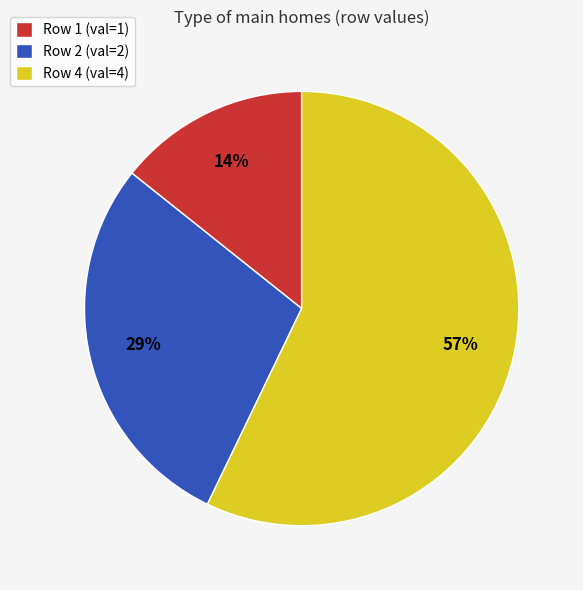

Approximately how many times larger is the value at Row 2 (val=2) compared to Row 4 (val=4)?

0.5